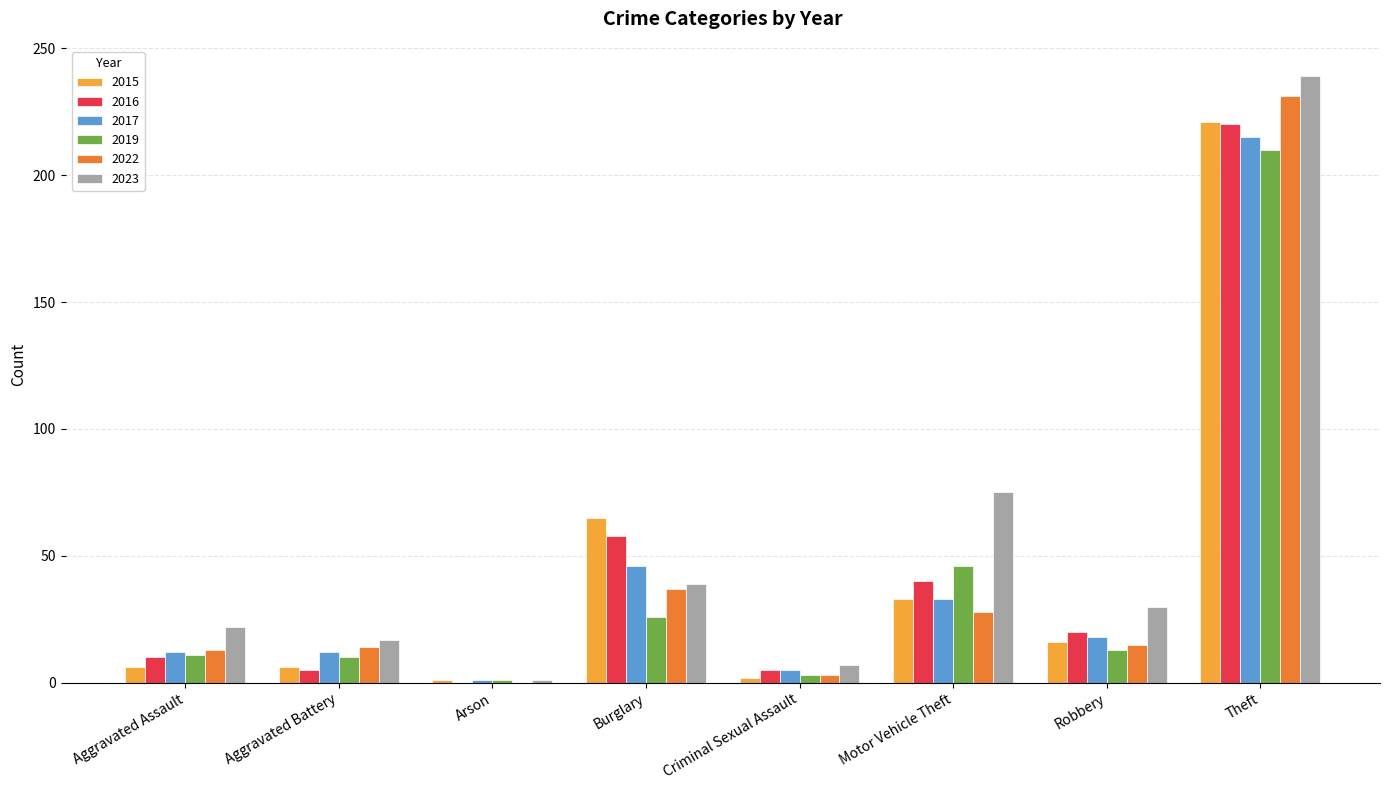

What is the maximum value shown in the chart?

239